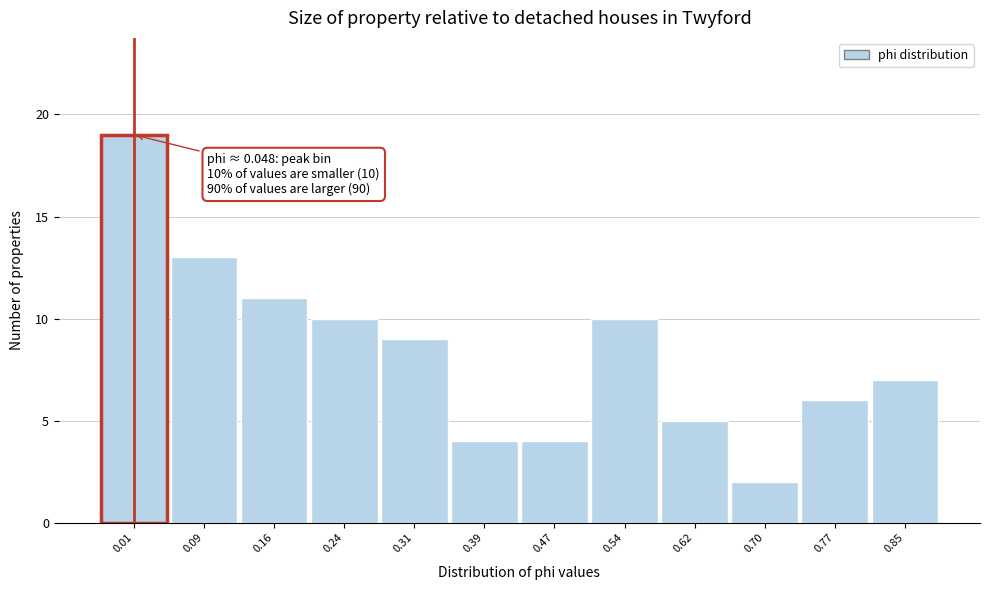

Reading left to right, extract all data points from this chart.

0.01=19	0.09=13	0.16=11	0.24=10	0.31=9	0.39=4	0.47=4	0.54=10	0.62=5	0.70=2	0.77=6	0.85=7